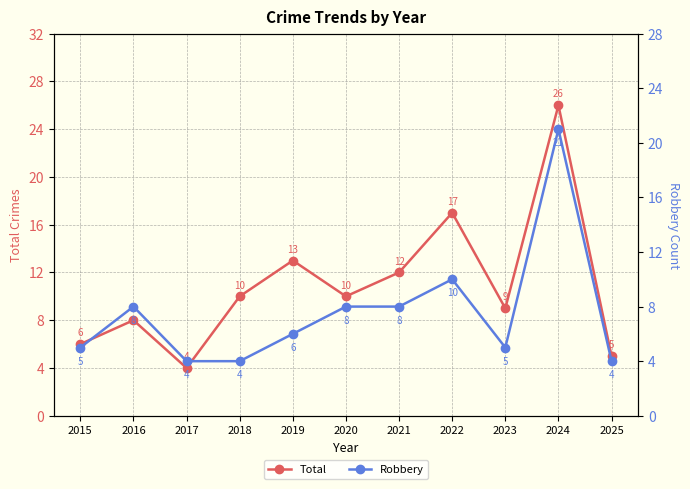

What is the difference between the maximum and minimum values in the Robbery series?

17